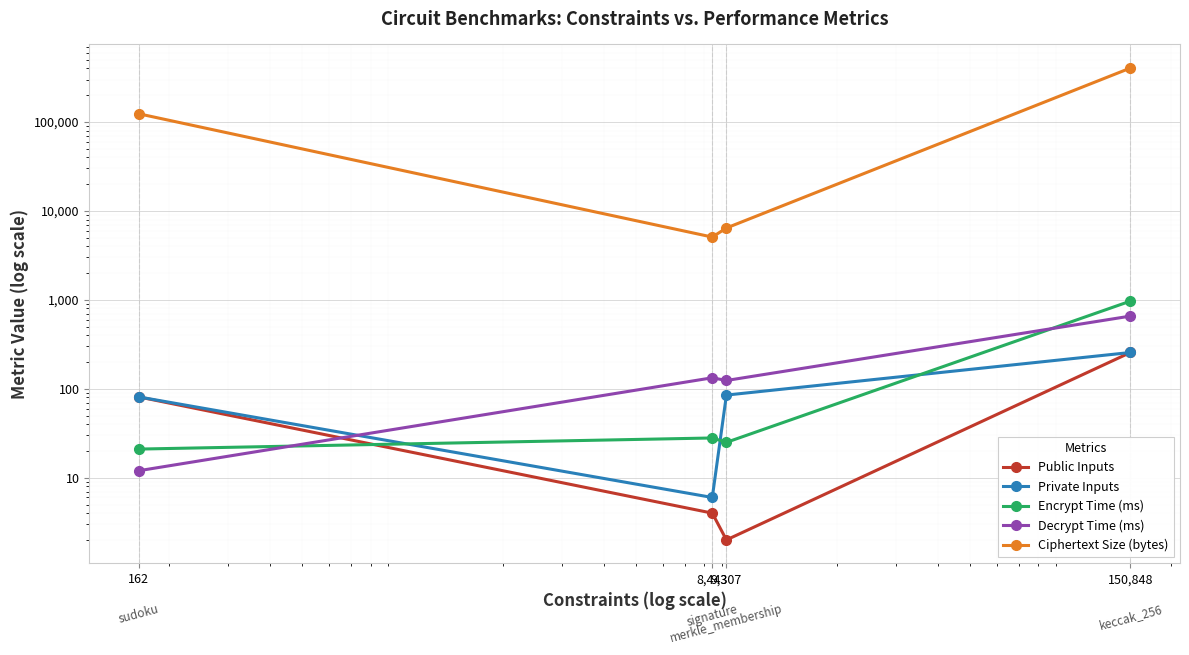

The value of Encrypt Time (ms) at 8,443 is 43. True or false?

False